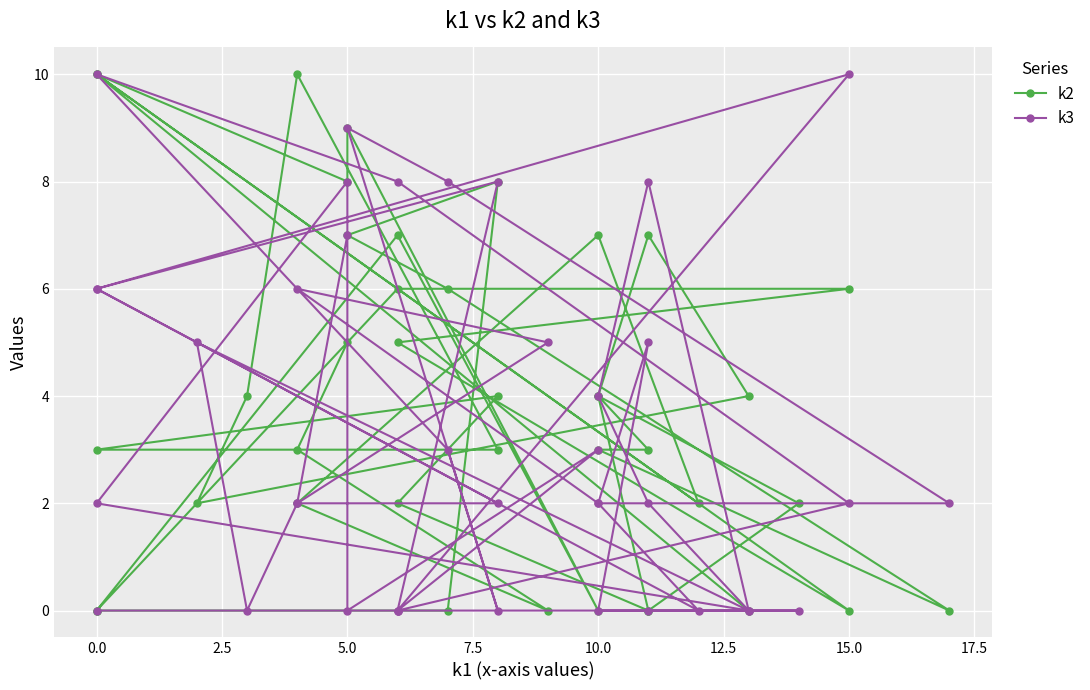

How many distinct data groups are displayed?

2